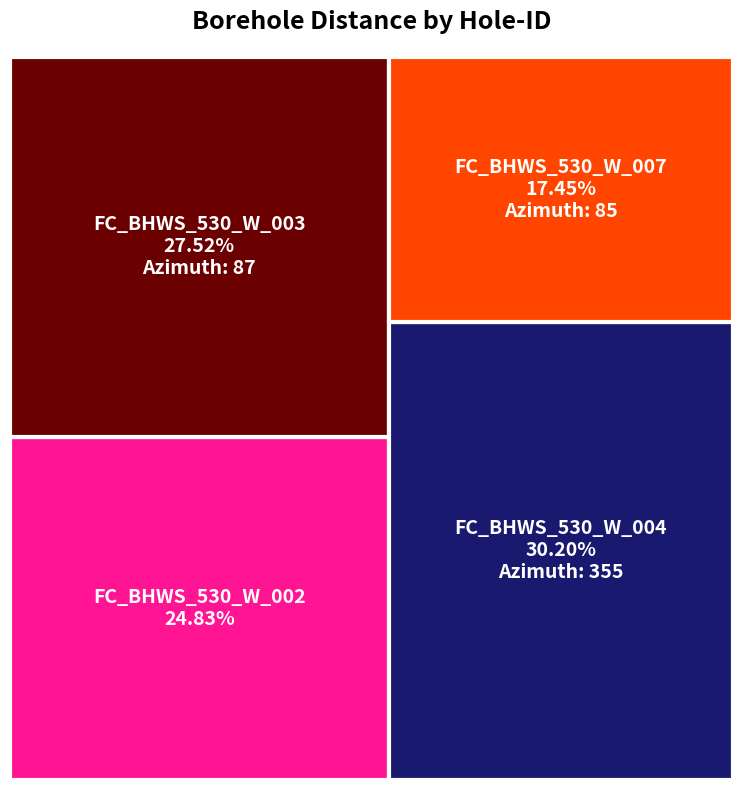

Reading left to right, what are all the values shown in this chart?

FC_BHWS_530_W_002=3.7	FC_BHWS_530_W_003=4.1	FC_BHWS_530_W_004=4.5	FC_BHWS_530_W_007=2.6